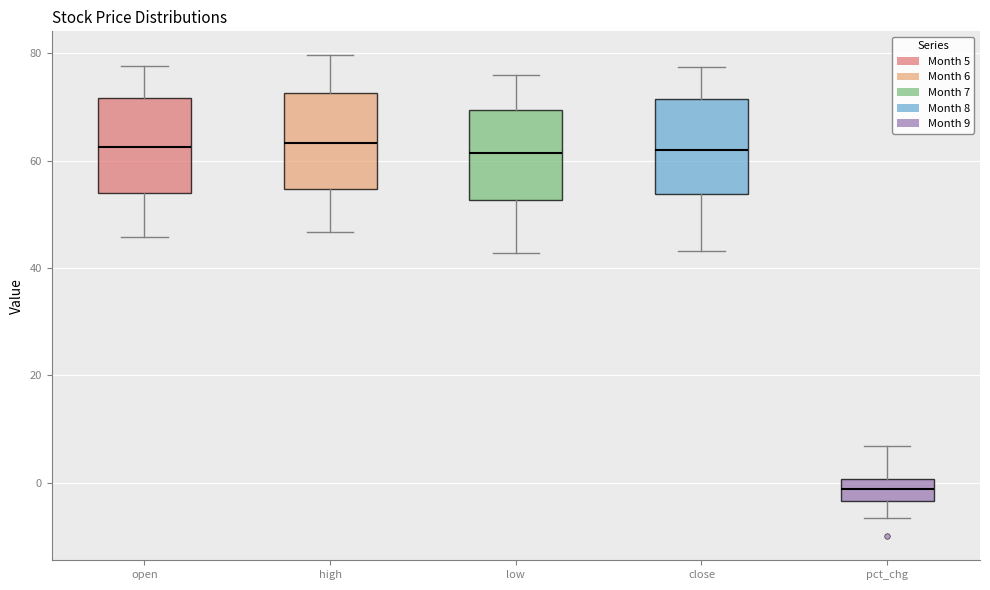

Reading left to right, read every box against the y-axis: the position of its median line, the range the box covers, and the ends of its whiskers. The values are not printed on the chart, so give them approximately, as read against the axis.

open: median 62, box 54 to 72, whiskers 46 to 78
high: median 64, box 54 to 72, whiskers 46 to 80
low: median 62, box 52 to 70, whiskers 42 to 76
close: median 62, box 54 to 72, whiskers 44 to 78
pct_chg: median -2, box -4 to 0, whiskers -6 to 6